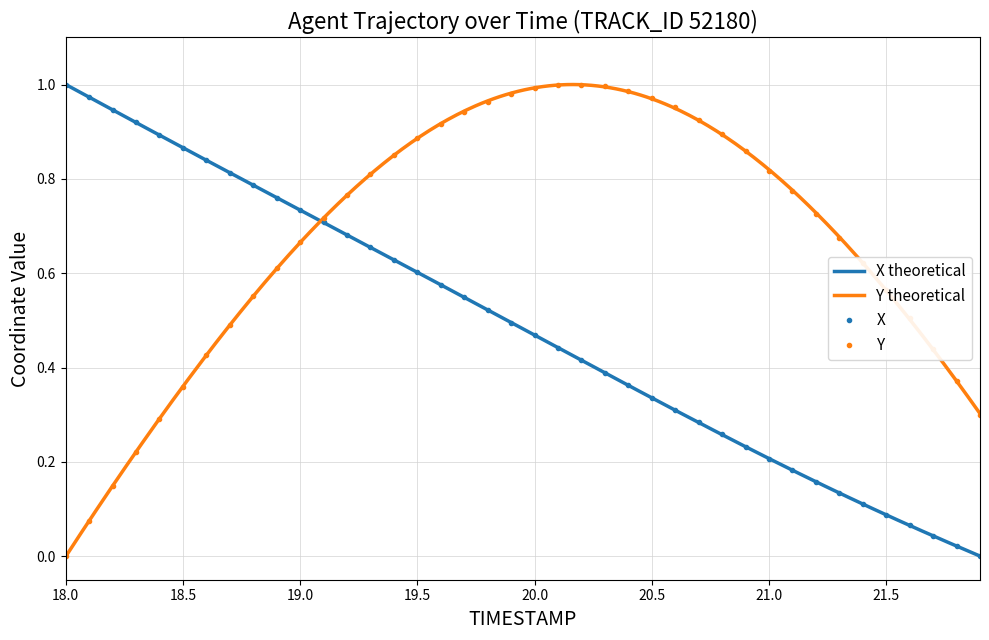

What is the sum of all X values?

19.5